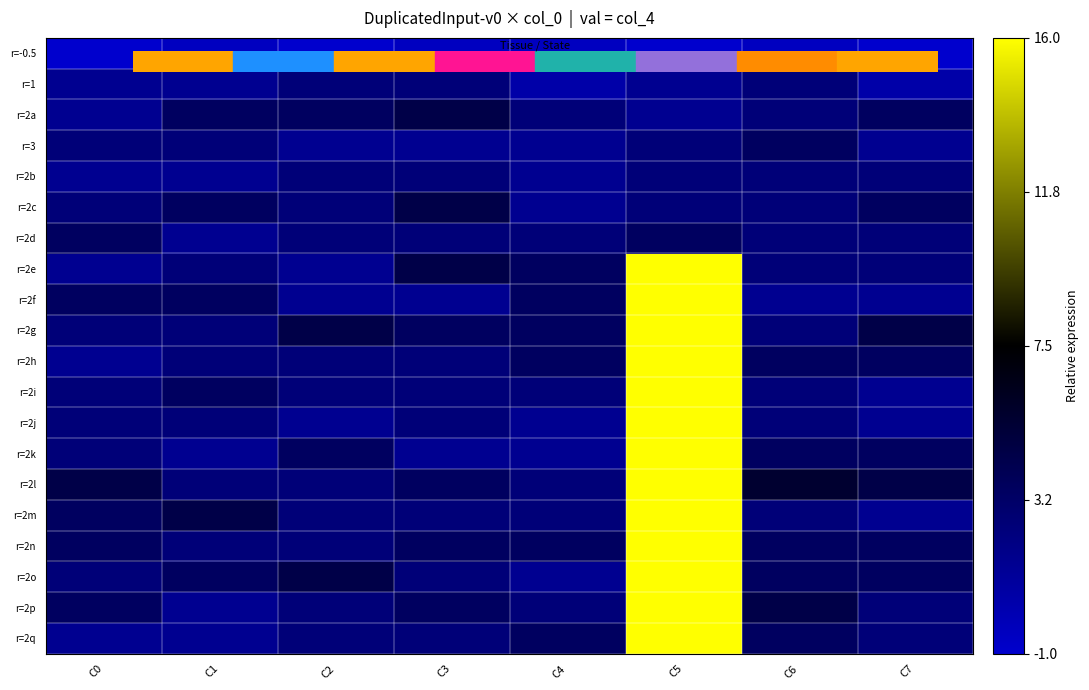

At which category is the sum across all series the highest?

C5